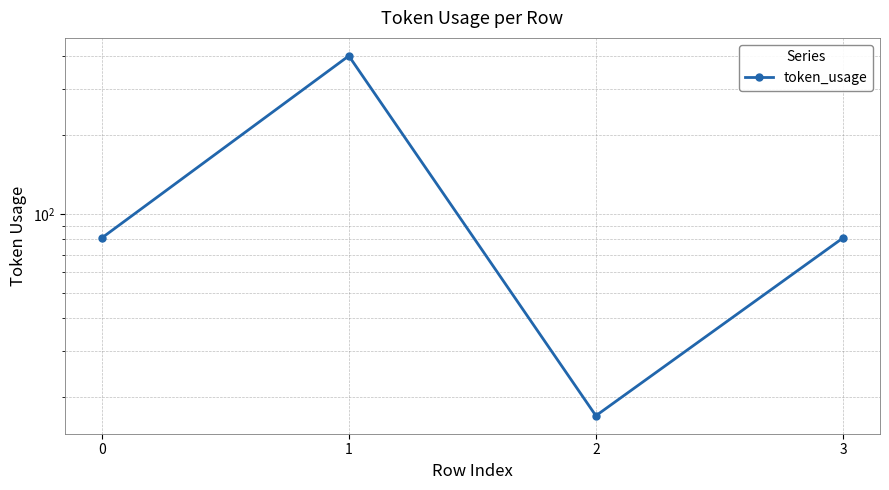

What value does the data have at 2?

17